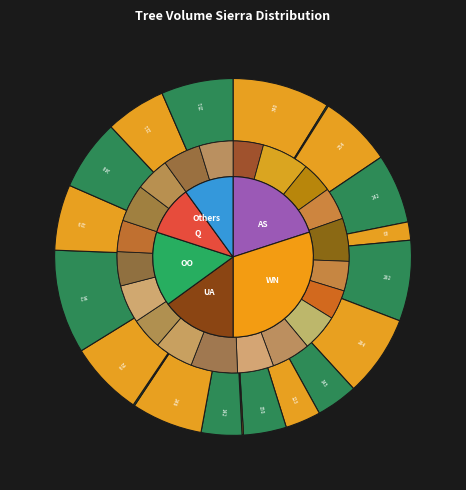

To the nearest percent, what is the difference between the largest and smallest slice percentages?

9%